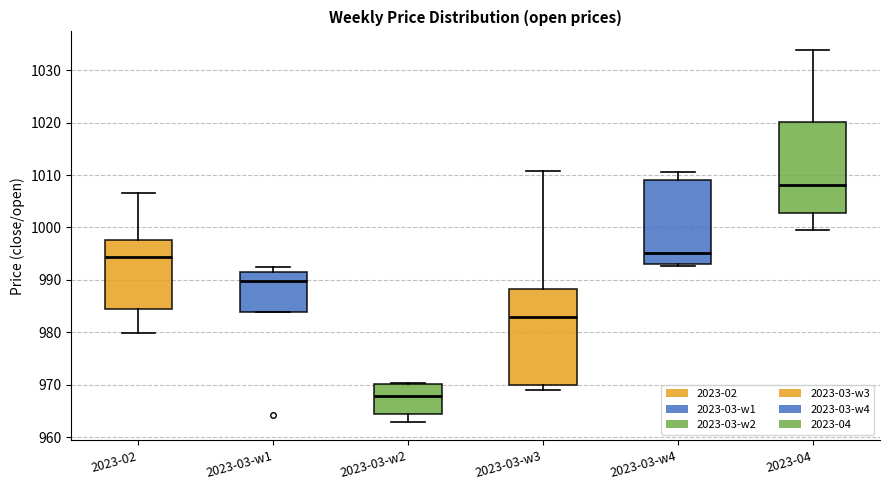

Where is the upper edge of the box for 2023-03-w2 on the y-axis? The values are not printed on the chart, so give them approximately, as read against the axis.

970